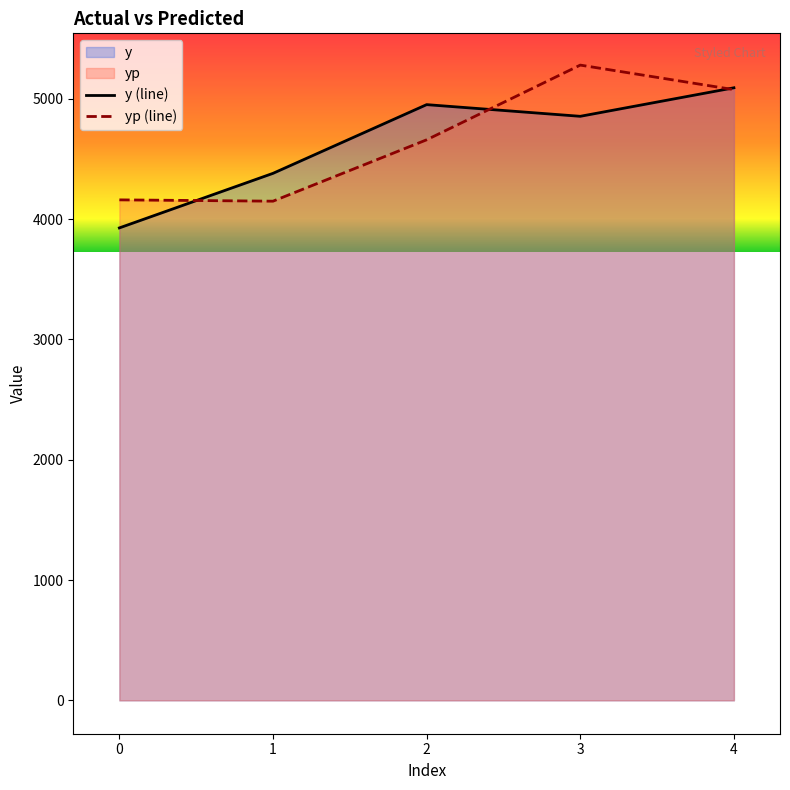

Which category has the highest value in the yp (line) series?

3